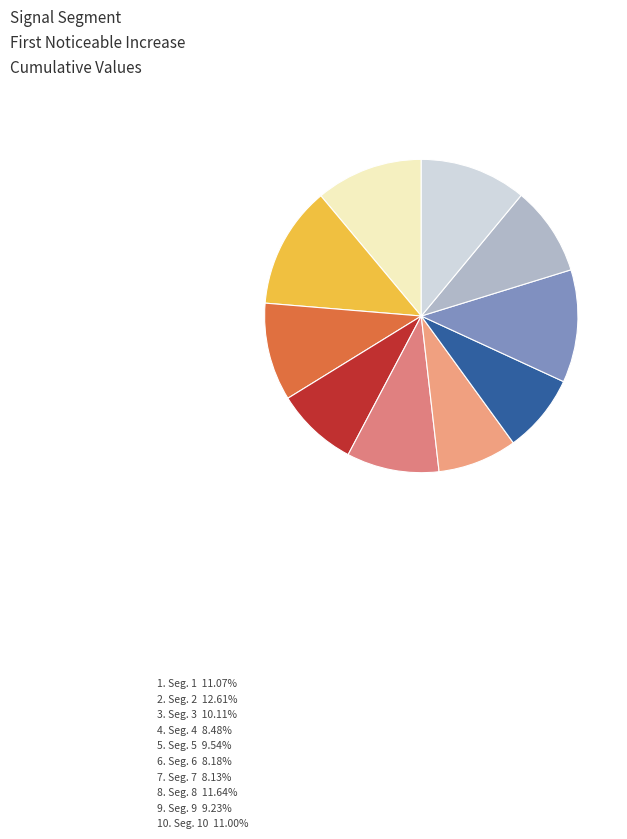

Which category has the smallest portion of the pie?

signal segment 7